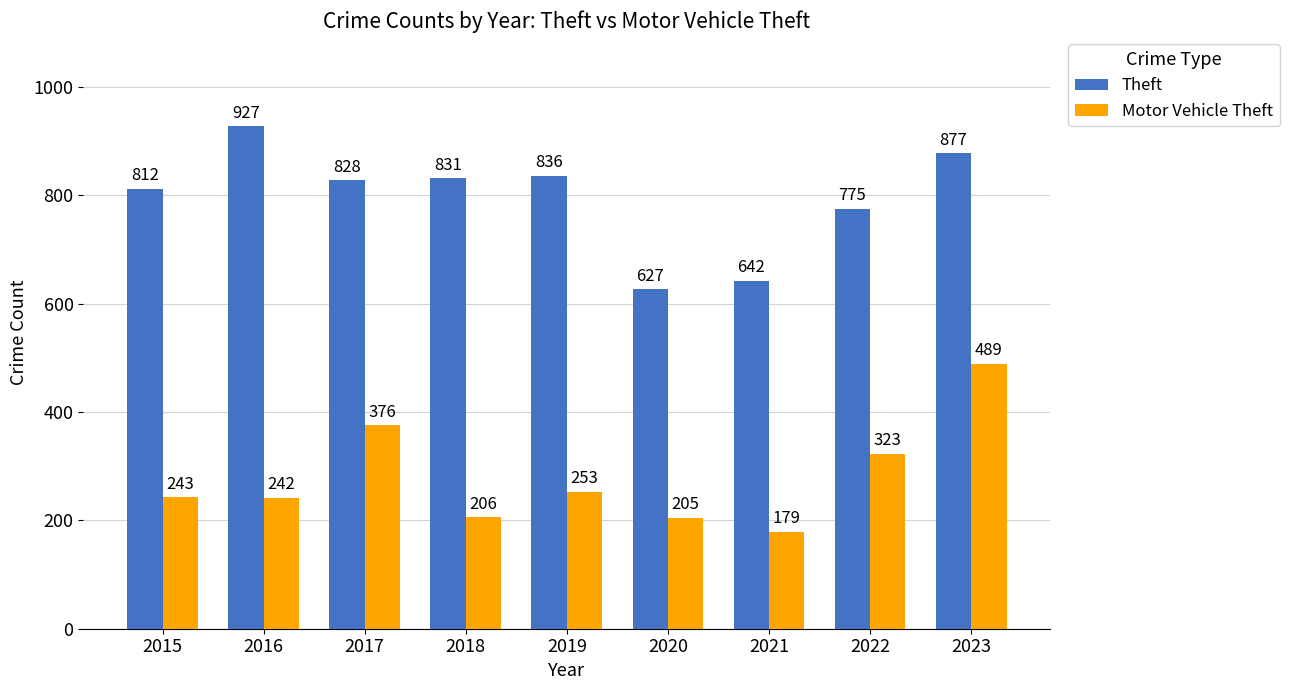

How many values in the Motor Vehicle Theft series are below 243?

4